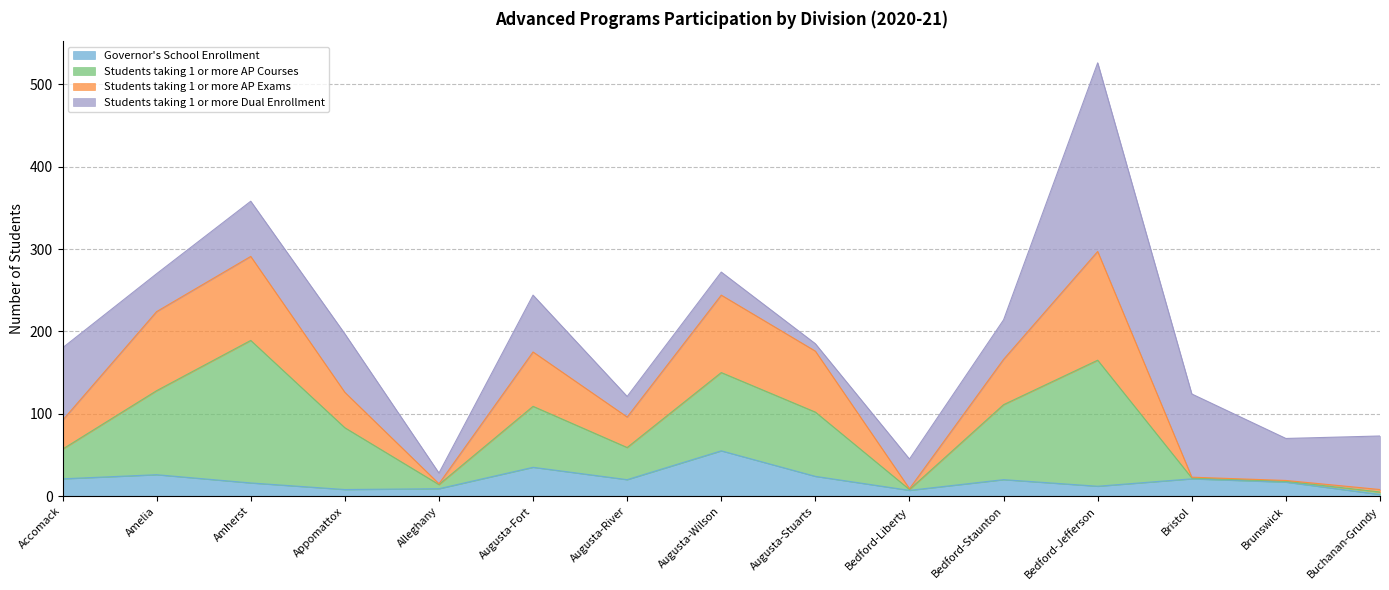

The value of Governor's School Enrollment at Bristol is 21. True or false?

True